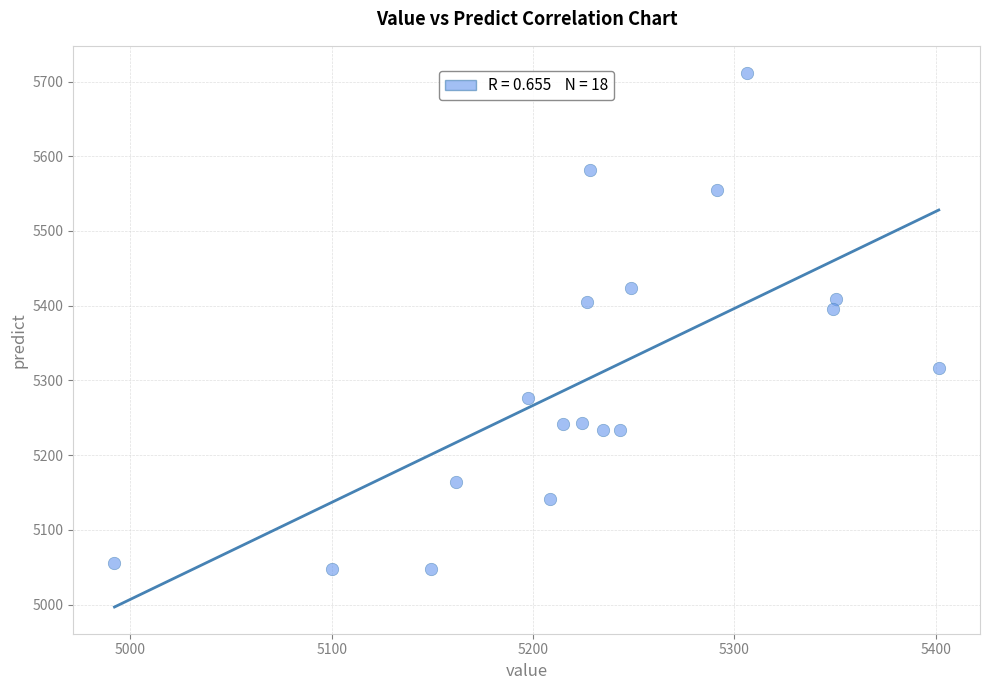

What is the range of X values (max minus min)?

409.4